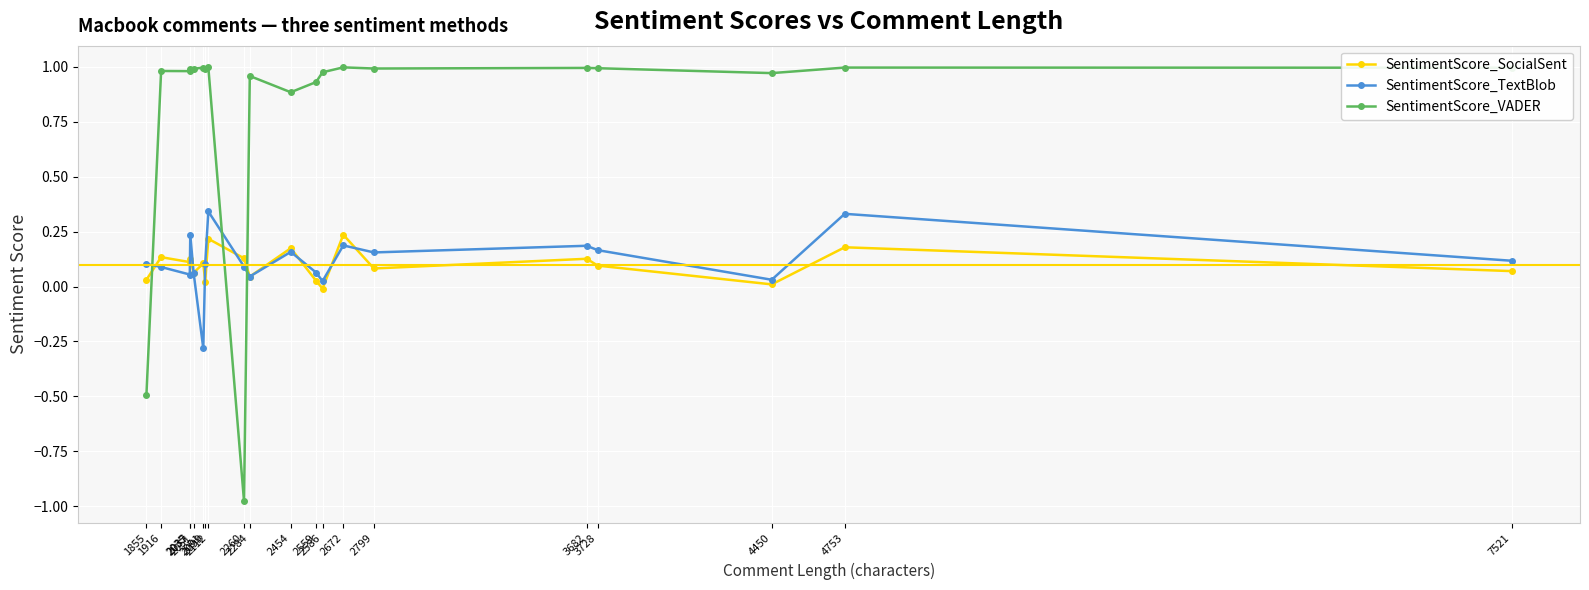

The value of SentimentScore_TextBlob at 7521 is 0.2. True or false?

False